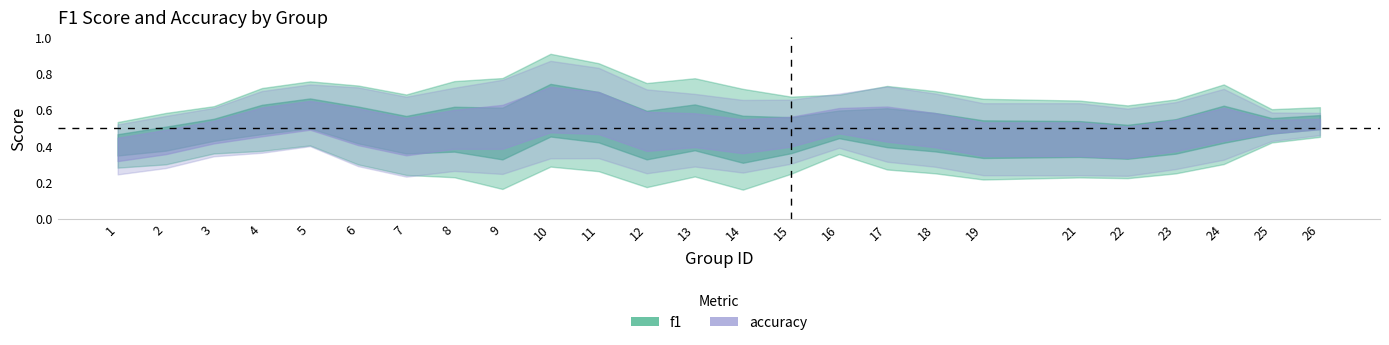

The accuracy series shows 0.6 at 14. True or false?

True